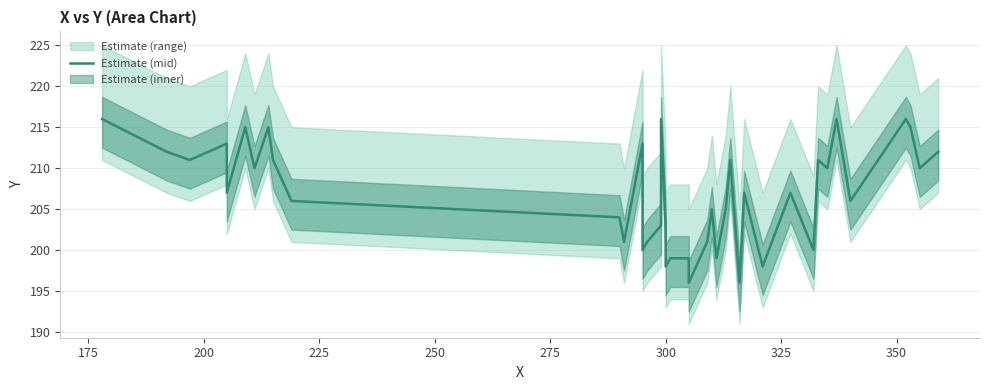

What is the average value?

207